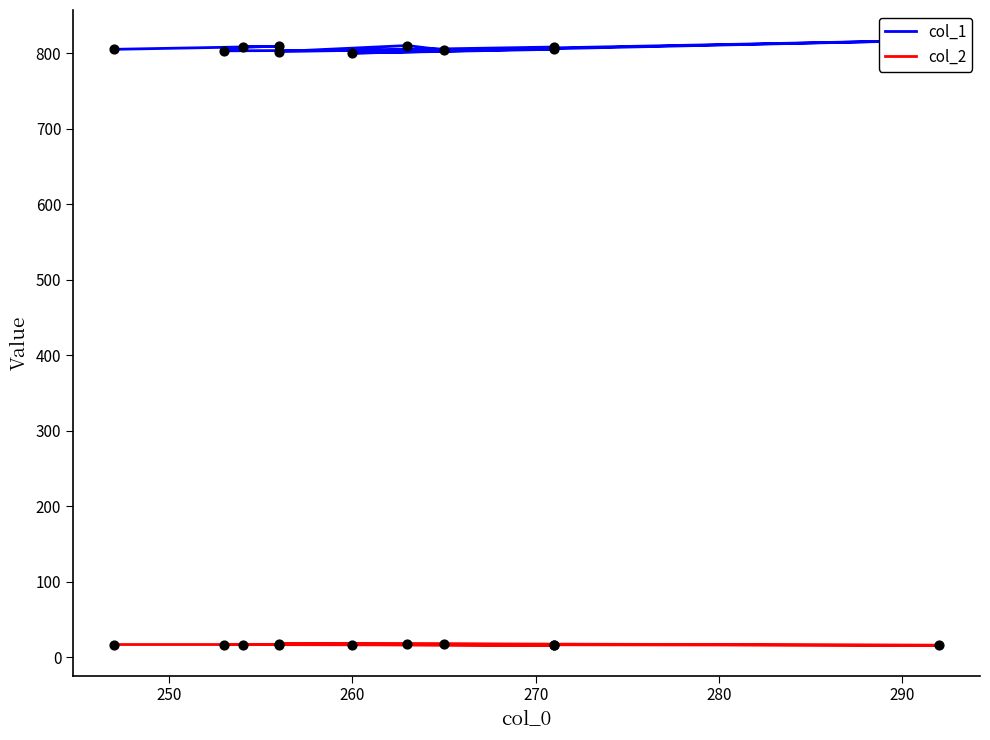

At how many categories does at least one series exceed 672?

11